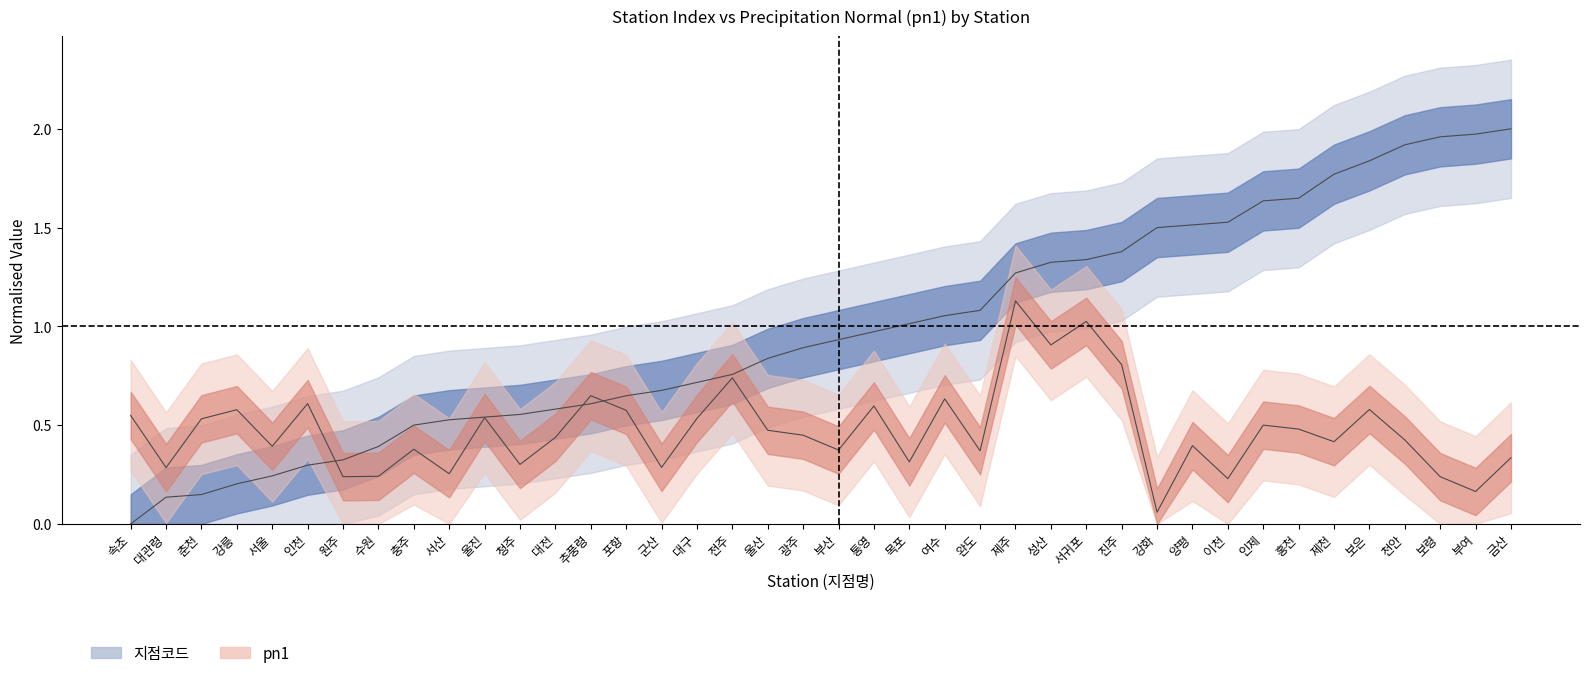

Between 울진 and 여수, which is larger?

여수